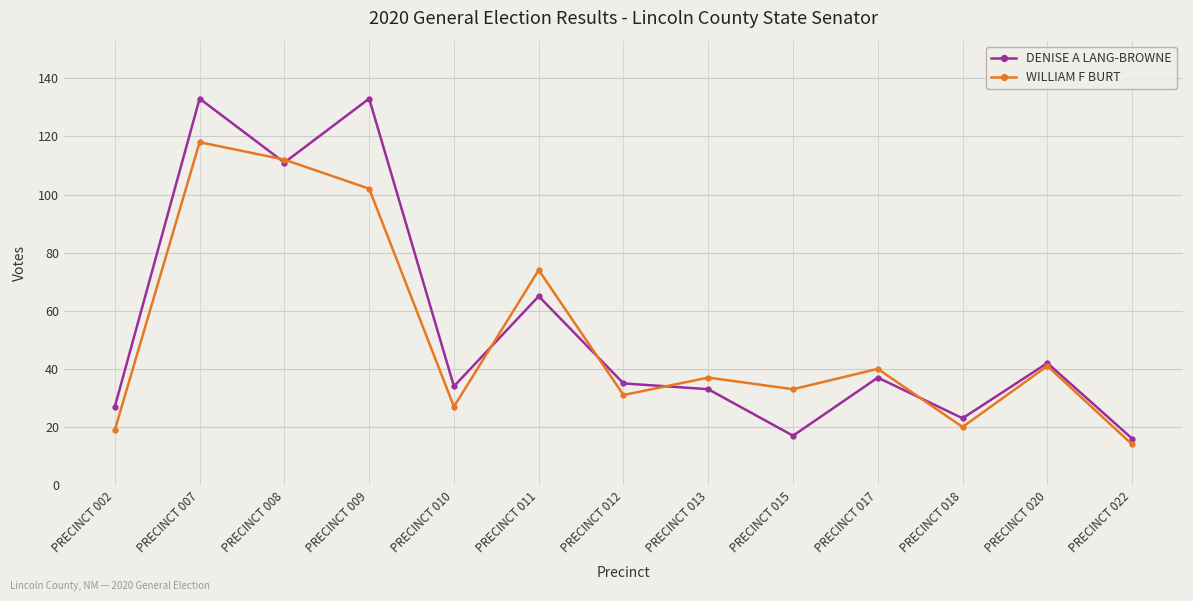

Reading right to left, transcribe all the data shown in this chart.

DENISE A LANG-BROWNE: PRECINCT 022=16	PRECINCT 020=42	PRECINCT 018=23	PRECINCT 017=37	PRECINCT 015=17	PRECINCT 013=33	PRECINCT 012=35	PRECINCT 011=65	PRECINCT 010=34	PRECINCT 009=133	PRECINCT 008=111	PRECINCT 007=133	PRECINCT 002=27
WILLIAM F BURT: PRECINCT 022=14	PRECINCT 020=41	PRECINCT 018=20	PRECINCT 017=40	PRECINCT 015=33	PRECINCT 013=37	PRECINCT 012=31	PRECINCT 011=74	PRECINCT 010=27	PRECINCT 009=102	PRECINCT 008=112	PRECINCT 007=118	PRECINCT 002=19